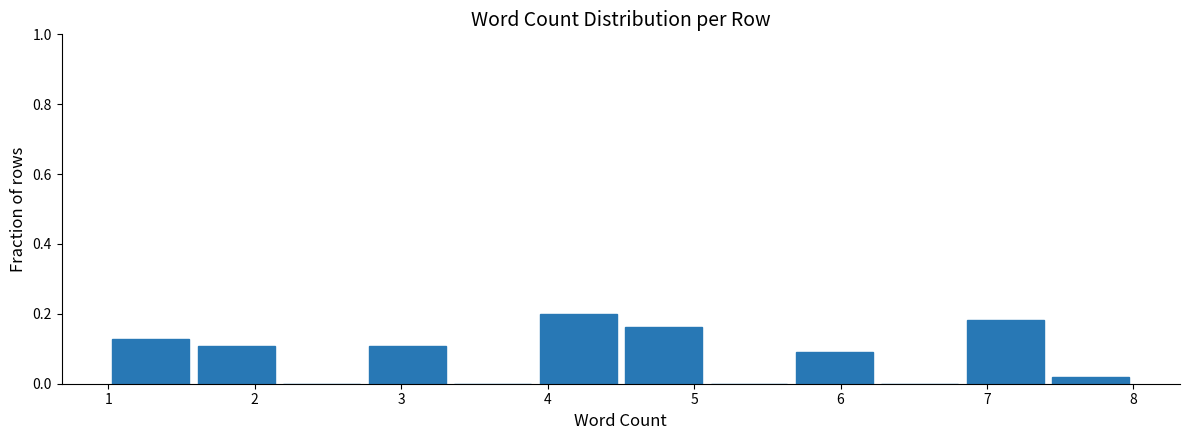

Reading left to right, transcribe this chart: for each bar, give the range it covers on the x-axis and its height. Neither the bar edges nor the heights are printed on the chart, so give them approximately, as read against the axes.

1.0 to 1.6: 0.12
1.6 to 2.2: 0.10
2.2 to 2.8: 0
2.8 to 3.3: 0.10
3.3 to 3.9: 0
3.9 to 4.5: 0.20
4.5 to 5.1: 0.16
5.1 to 5.7: 0
5.7 to 6.3: 0.10
6.3 to 6.8: 0
6.8 to 7.4: 0.18
7.4 to 8.0: under 0.02